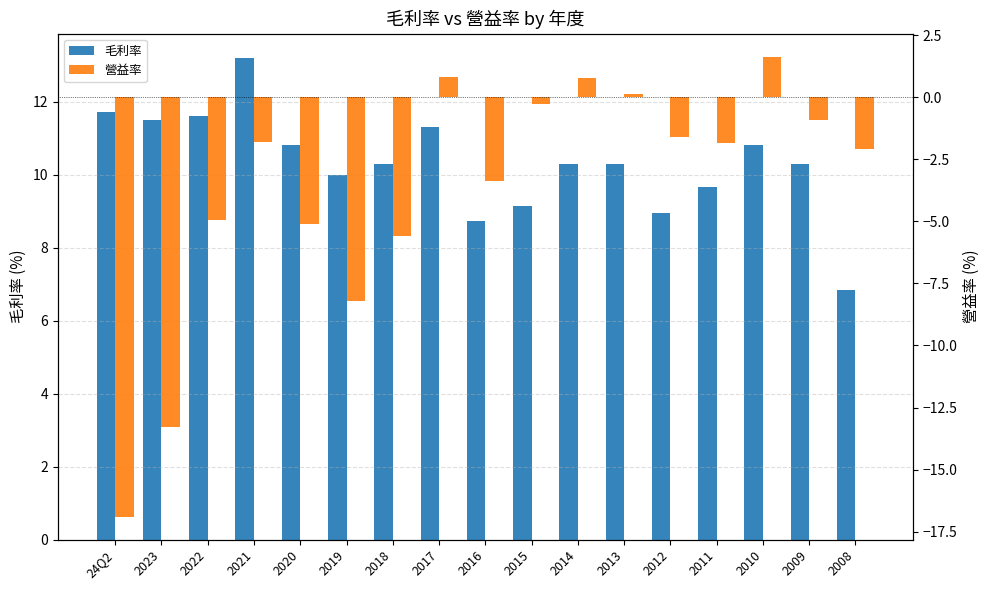

Reading right to left, what are all the values shown in this chart?

毛利率: 2008=6.8	2009=10.3	2010=10.8	2011=9.7	2012=8.9	2013=10.3	2014=10.3	2015=9.2	2016=8.7	2017=11.3	2018=10.3	2019=10.0	2020=10.8	2021=13.2	2022=11.6	2023=11.5	24Q2=11.7
營益率: 2008=-2.1	2009=-0.9	2010=1.6	2011=-1.9	2012=-1.6	2013=0.1	2014=0.8	2015=-0.3	2016=-3.4	2017=0.8	2018=-5.6	2019=-8.2	2020=-5.1	2021=-1.8	2022=-4.9	2023=-13.3	24Q2=-16.9